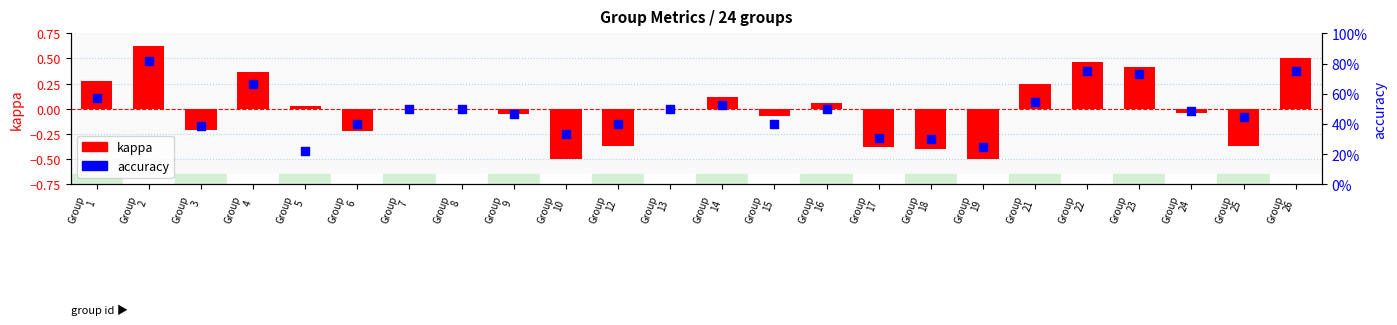

What are all the series names shown in the legend?

kappa, accuracy